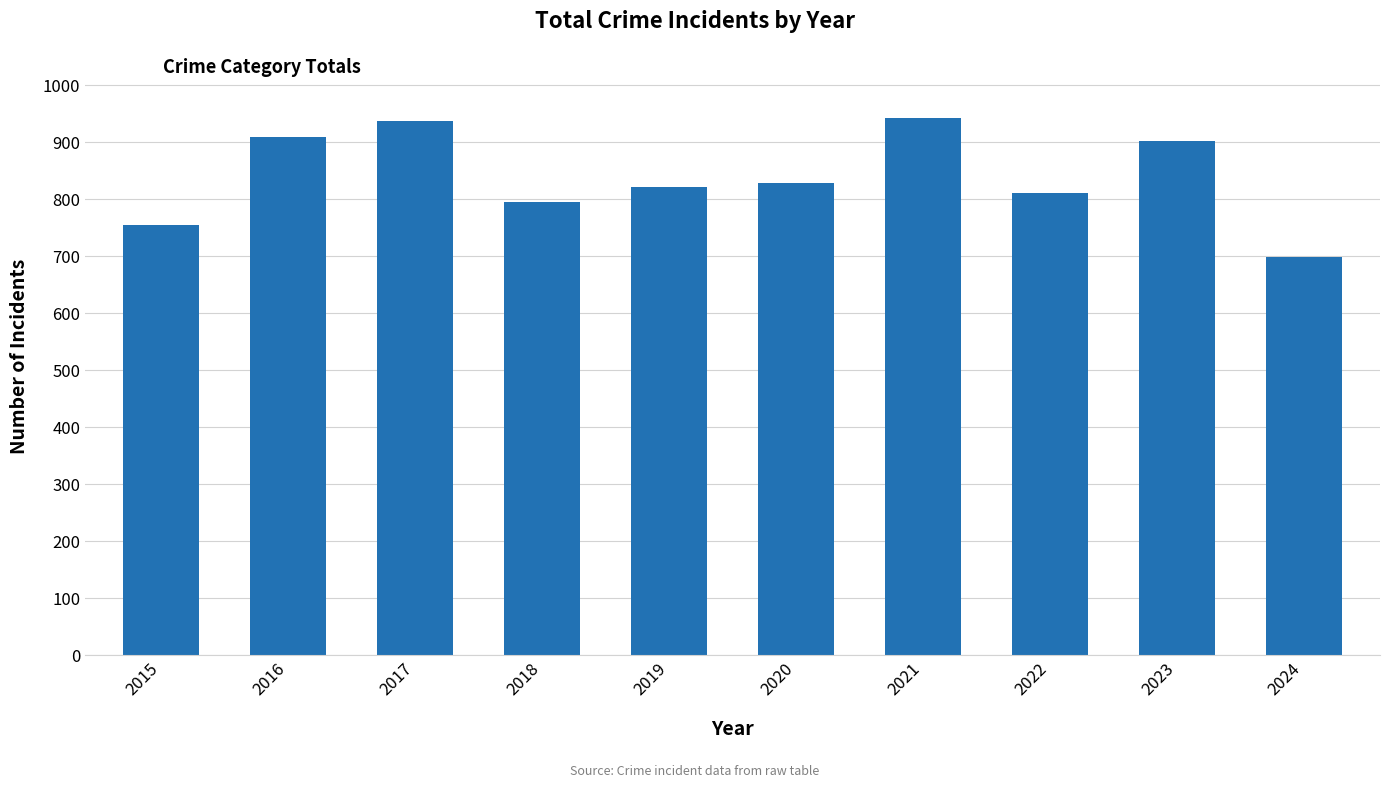

What is the ratio of the value at 2022 to the value at 2024?

1.2